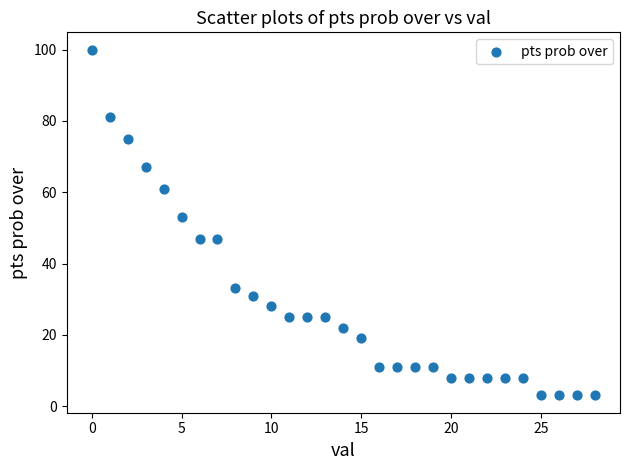

What Y value in the scatter plot is closest to 51?

53